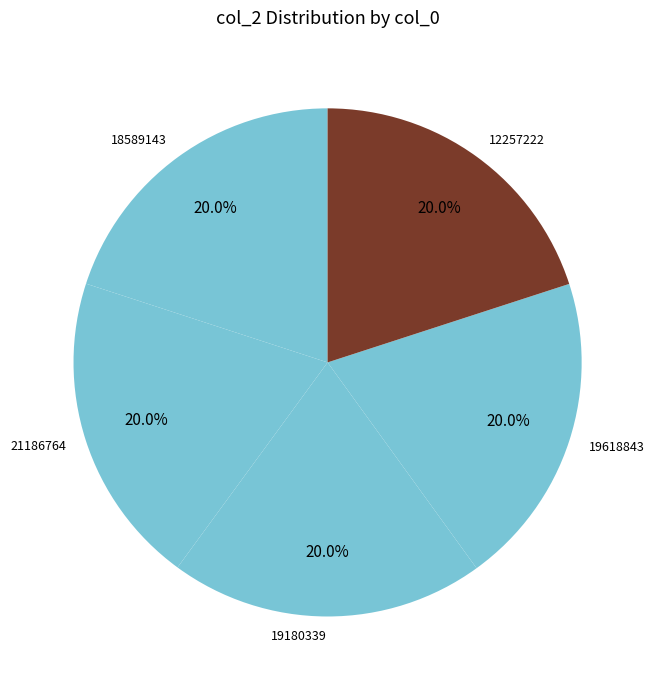

Does 19180339 account for over 50% of the chart?

No